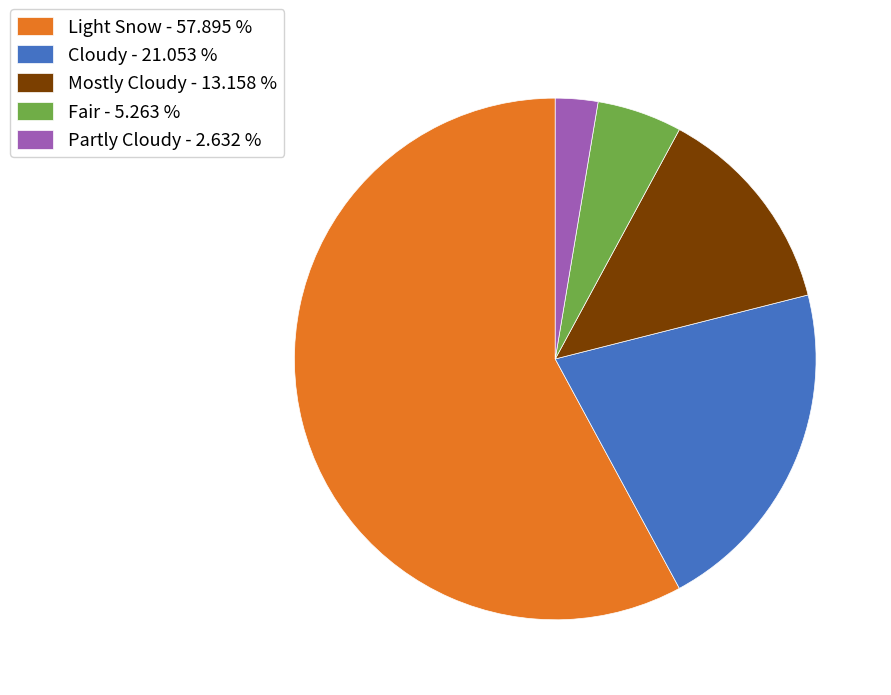

How many slices are in this pie chart?

5